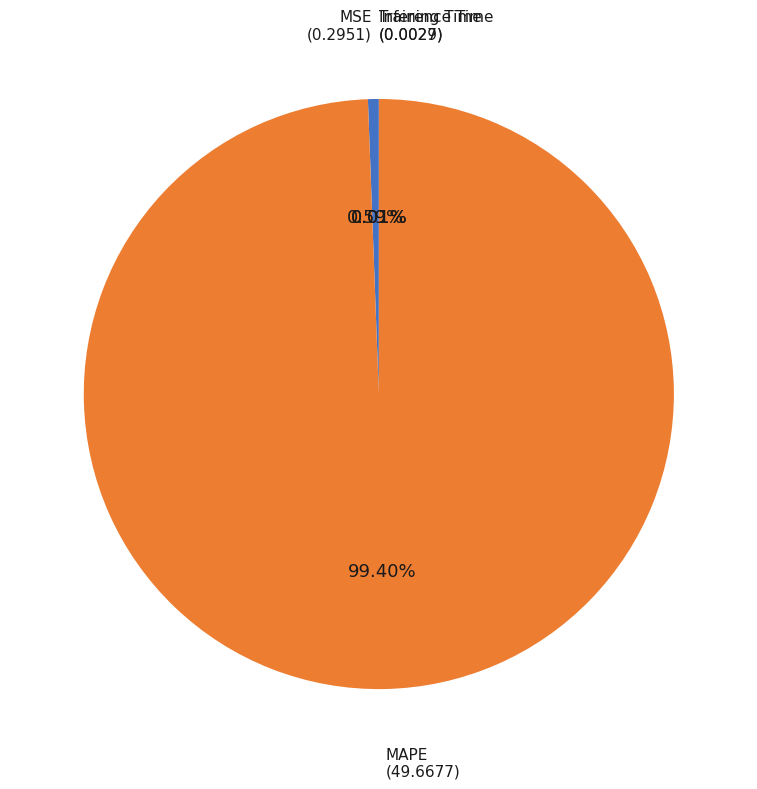

To the nearest percent, what portion does MAPE represent?

99%